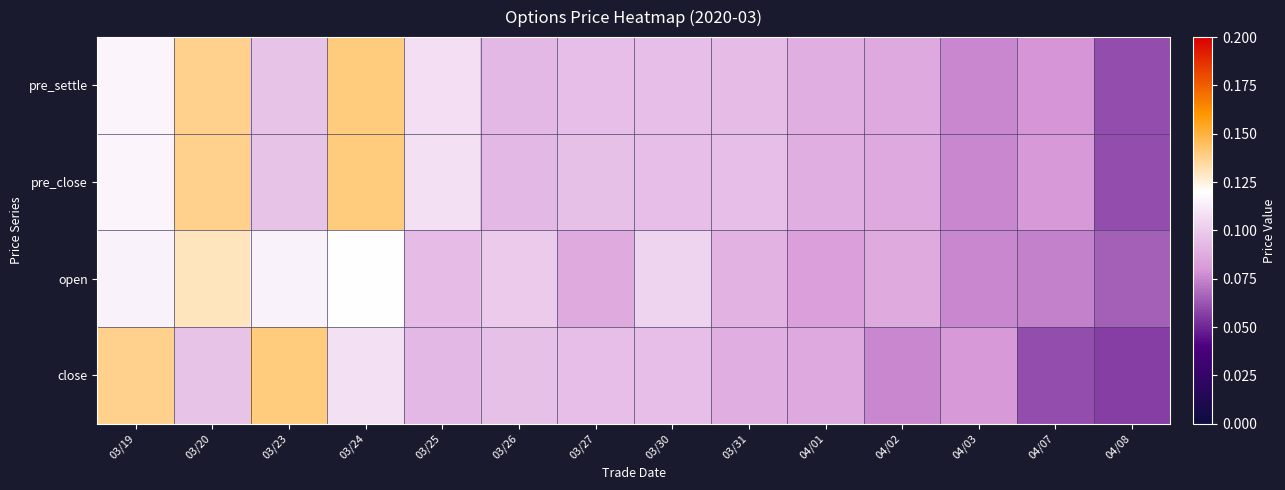

Between 03/19 and 04/02, which series saw the biggest shift?

close